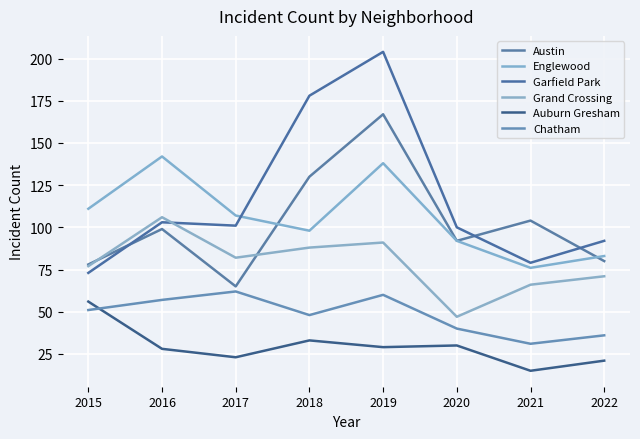

List the series in order of their peak value, highest first.

Garfield Park, Austin, Englewood, Grand Crossing, Chatham, Auburn Gresham